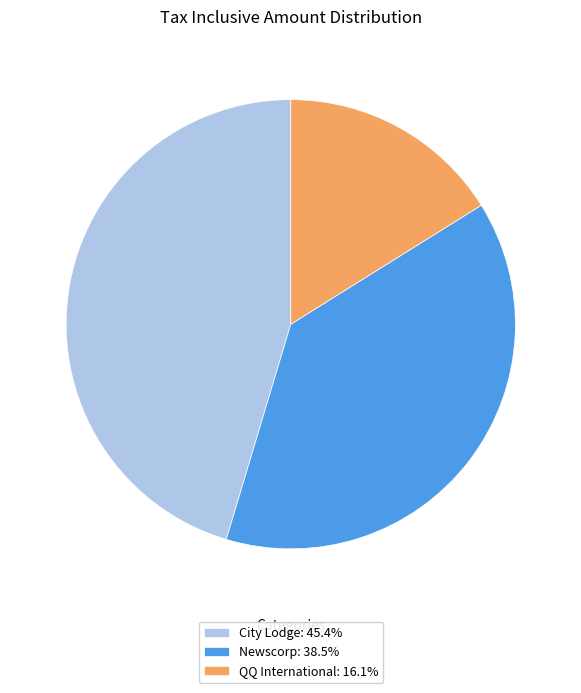

Combined, do Newscorp: 38.5% and City Lodge: 45.4% account for over 50%?

Yes